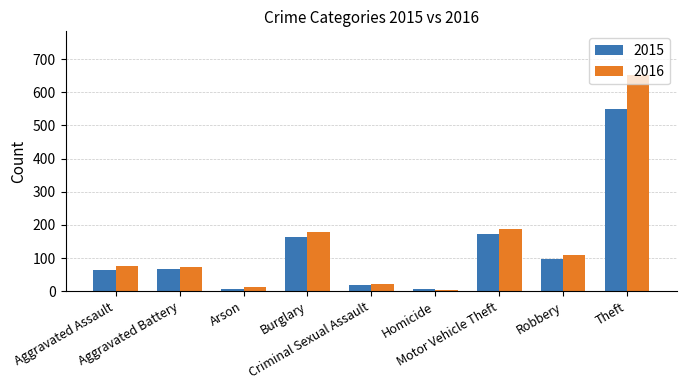

What is the greatest value displayed?

653